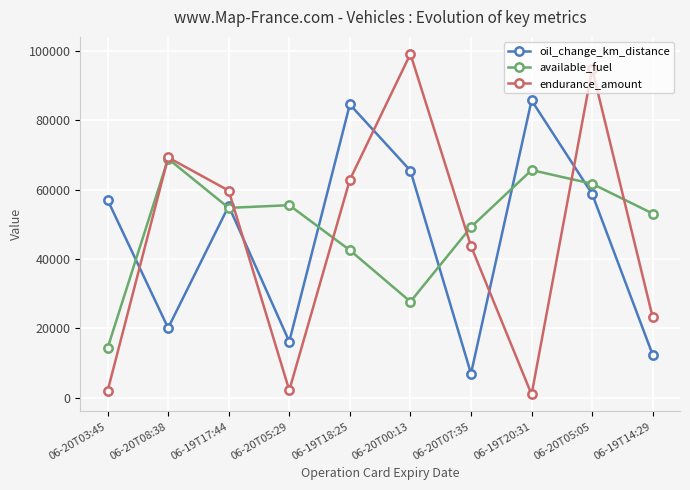

True or false: oil_change_km_distance has more than 1 points higher than both neighbors.

True